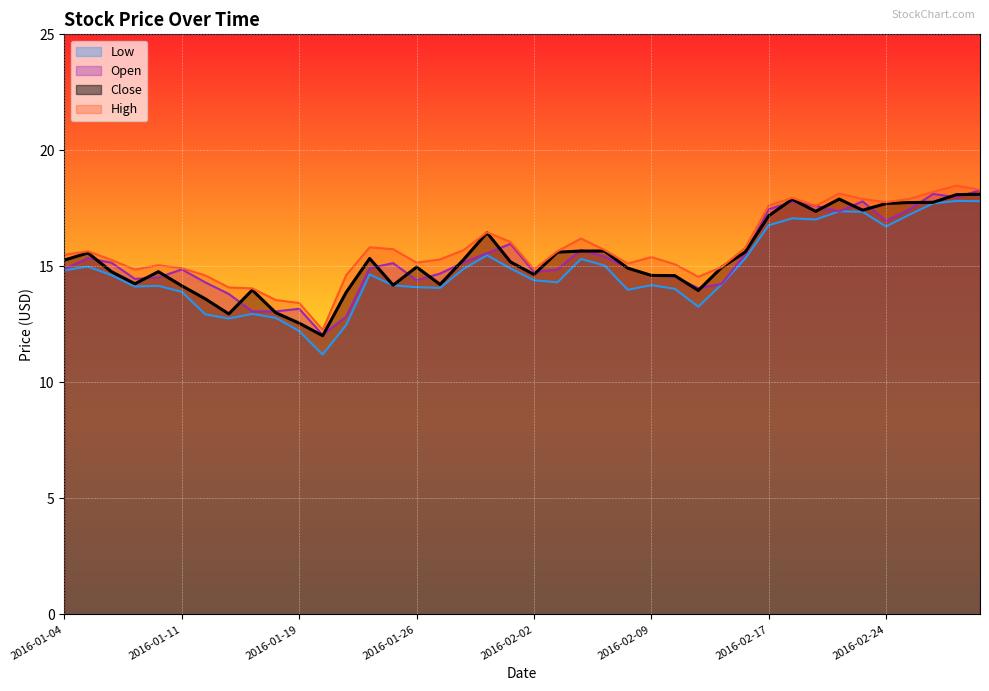

Is the value of High at 2016-01-04 greater than the value of Low at 2016-01-19?

Yes